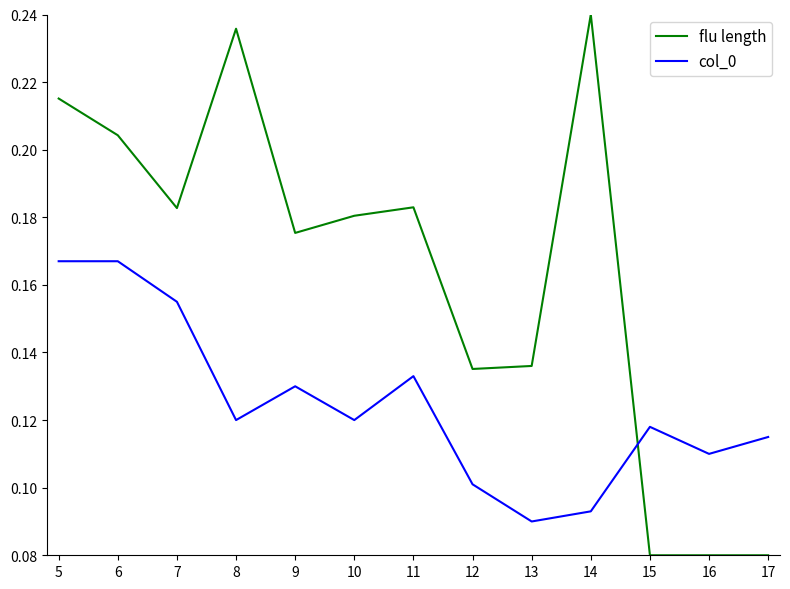

Is it true that col_0 equals 0.0 at 10?

False